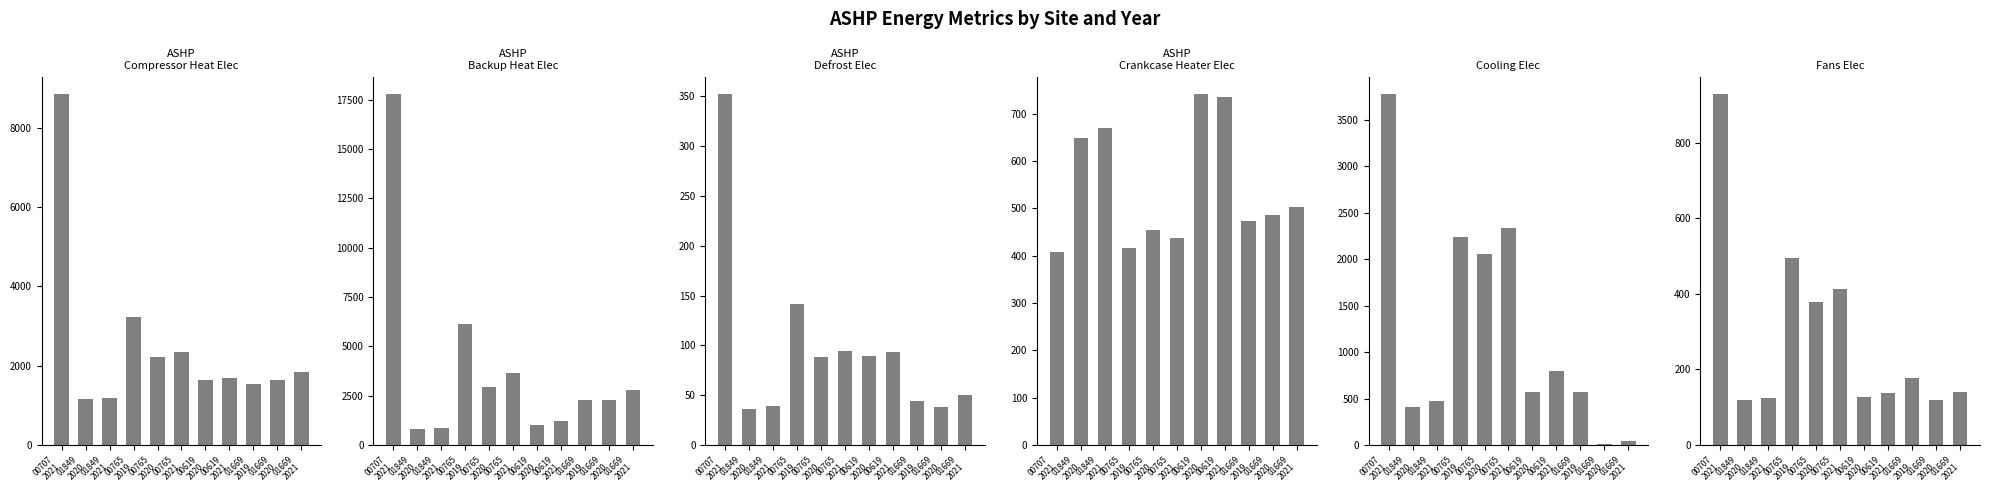

Where does the ASHP Compressor Heat Elec [kWh] series first go above 1679?

00707
2021